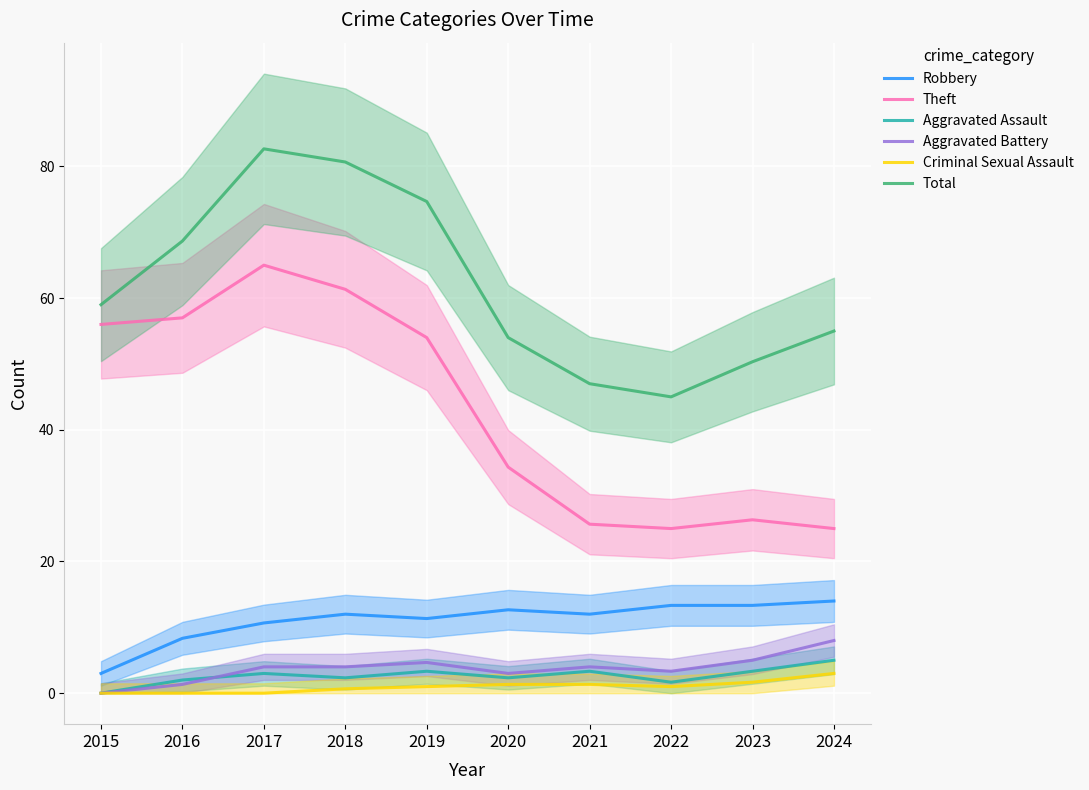

Between 2016 and 2022, which series saw the biggest shift?

Theft